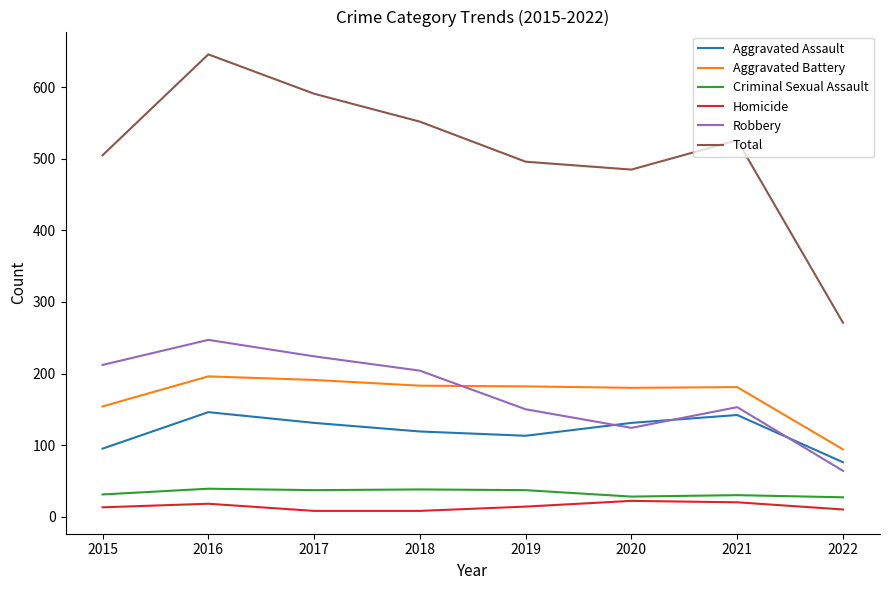

Rank the series at 2017 from highest to lowest value.

Total, Robbery, Aggravated Battery, Aggravated Assault, Criminal Sexual Assault, Homicide